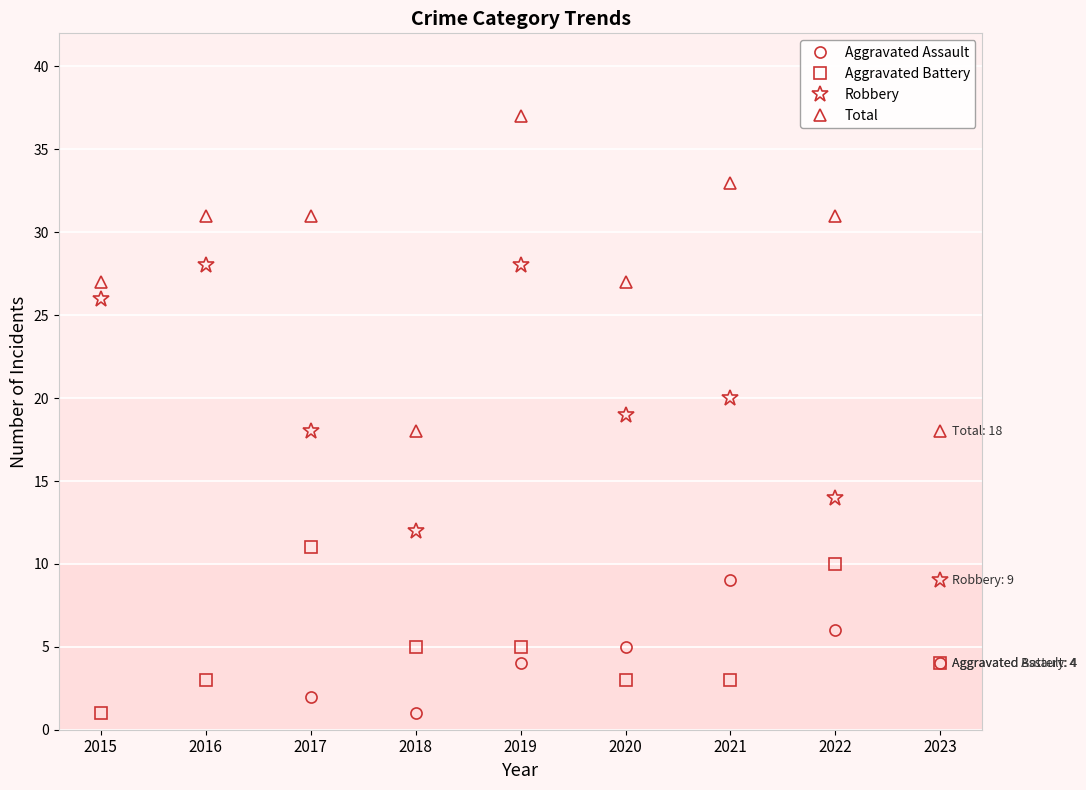

What is the value of the Total point at the 4th from the left?

18